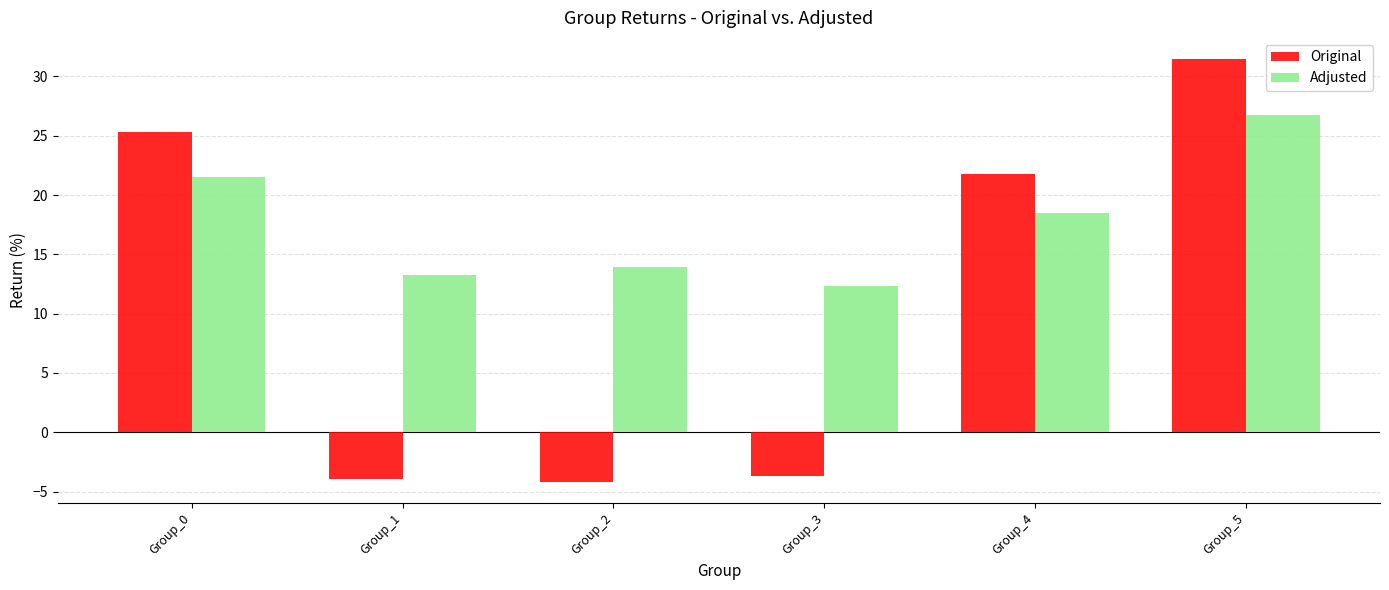

Reading right to left, what are all the values shown in this chart?

Original: Group_5=31.5	Group_4=21.8	Group_3=-3.7	Group_2=-4.2	Group_1=-4.0	Group_0=25.3
Adjusted: Group_5=26.7	Group_4=18.5	Group_3=12.4	Group_2=13.9	Group_1=13.2	Group_0=21.5